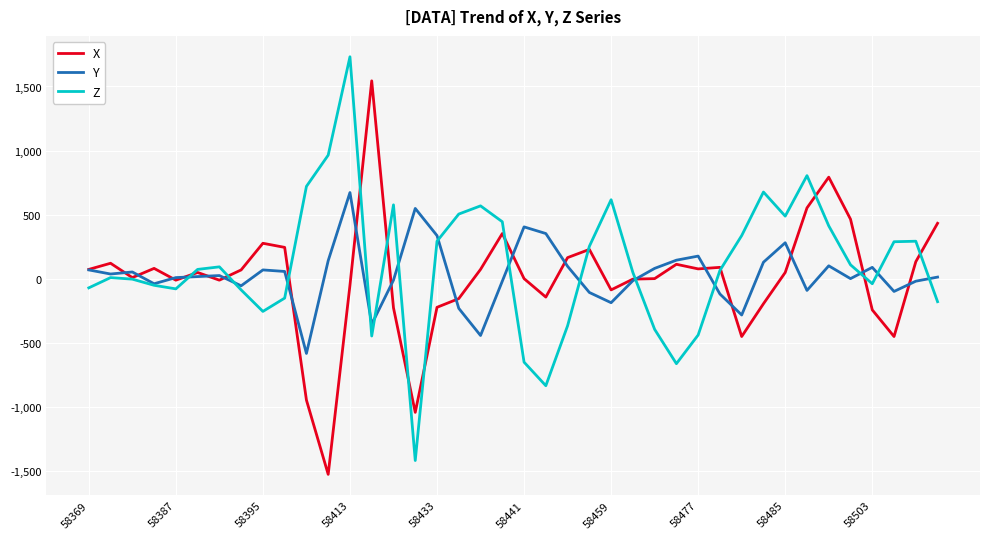

What is the lowest value of the X series?

-1528